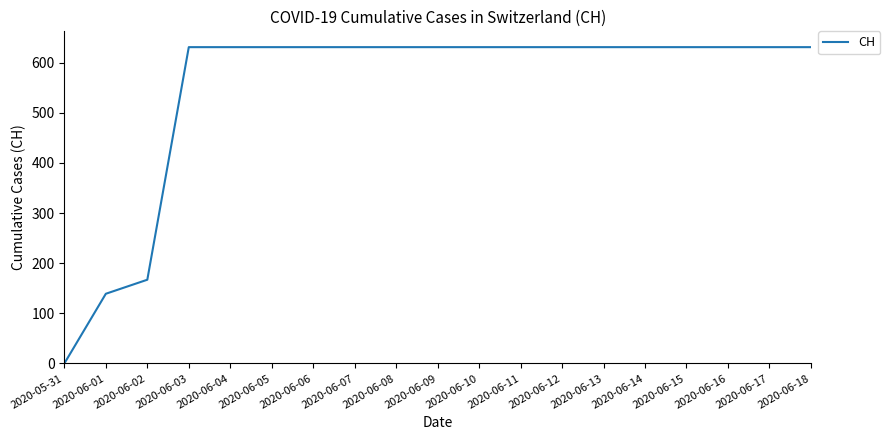

Where is the data nearest to the value 315?

2020-06-02